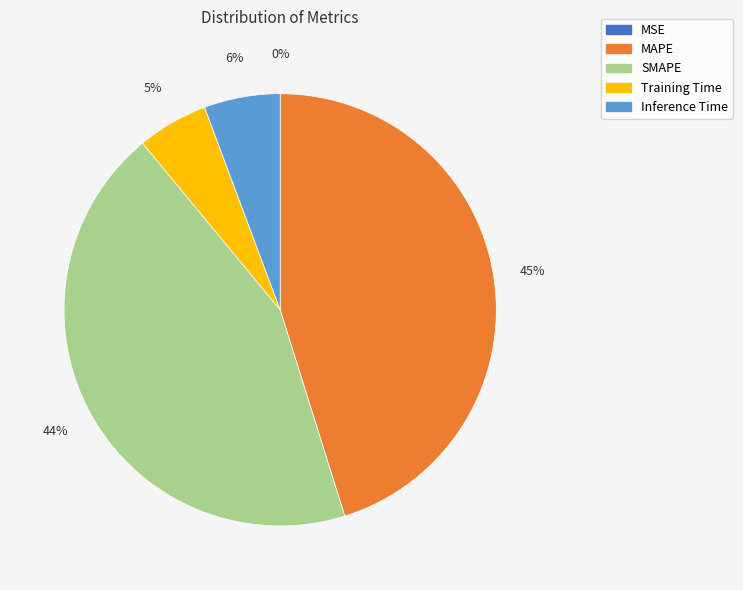

Between Training Time and MAPE, which is larger?

MAPE